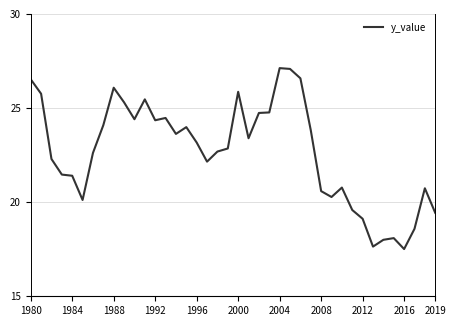

What is the maximum value shown in the chart?

27.1